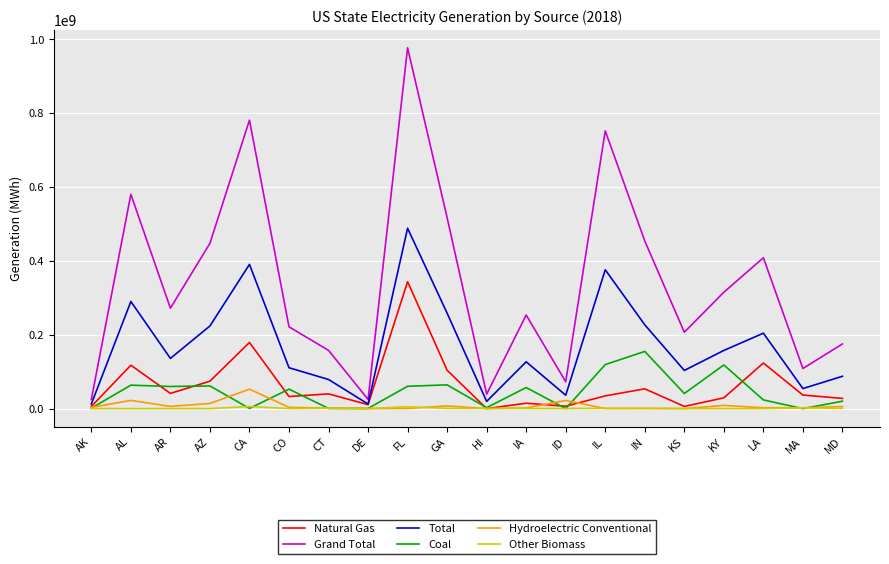

At which label is Grand Total closest to 500985357?

GA